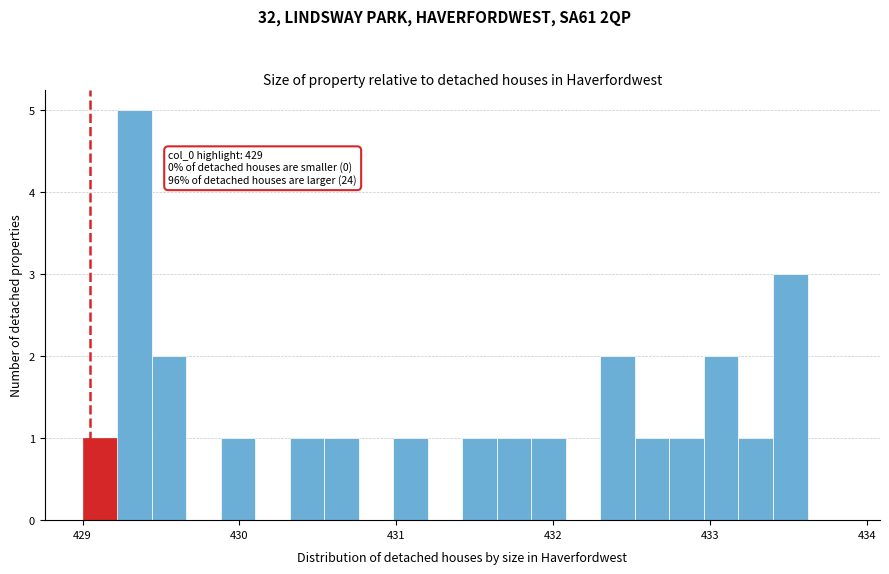

Around what value on the x-axis is the tallest bar? Give the approximate position of its centre, as read against the axis.

429.3